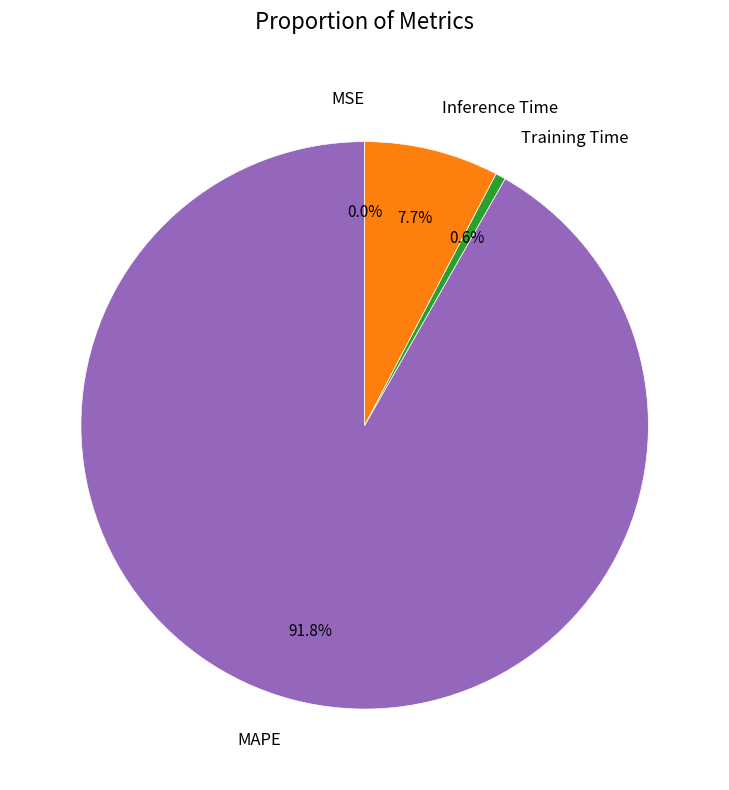

Is it true that Inference Time is 8% of the pie?

True